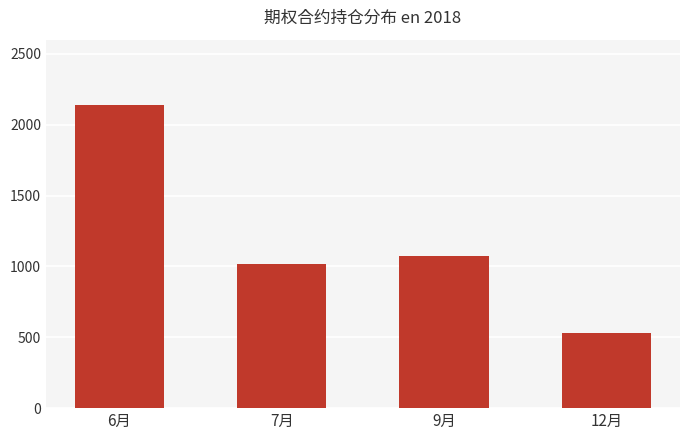

What is the difference between the second highest and minimum values?

544